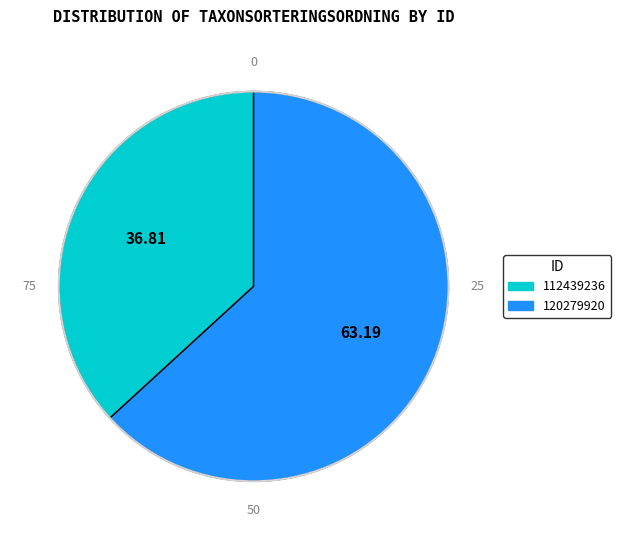

Is there any slice that represents more than half of the pie?

Yes